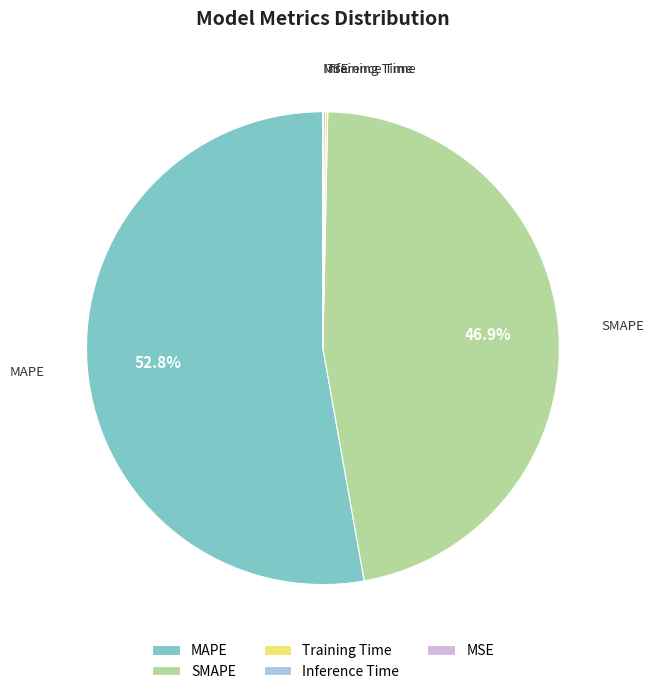

True or false: MAPE accounts for 42% of the total.

False